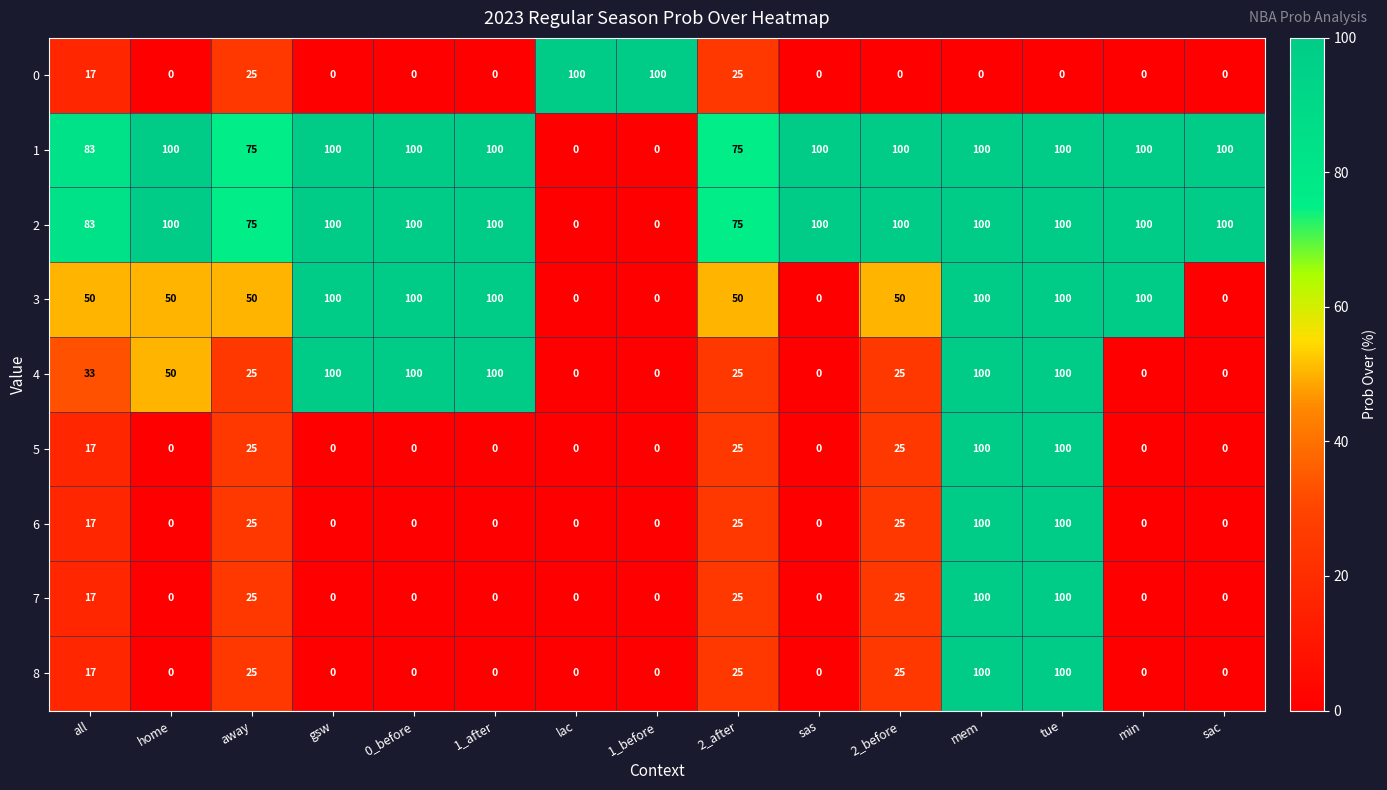

The 3 series shows 100 at 1_after. True or false?

True